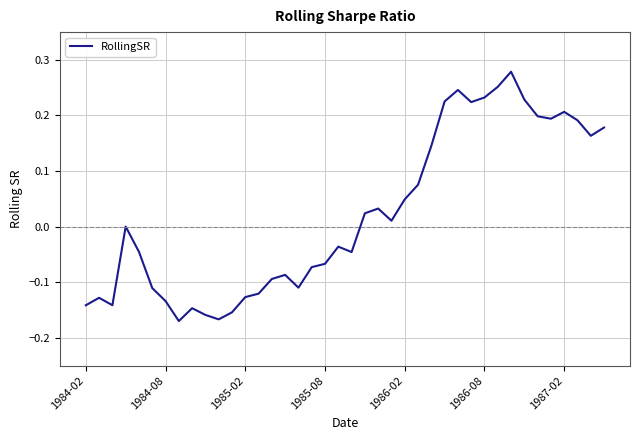

What is the difference between the maximum and minimum values?

0.4